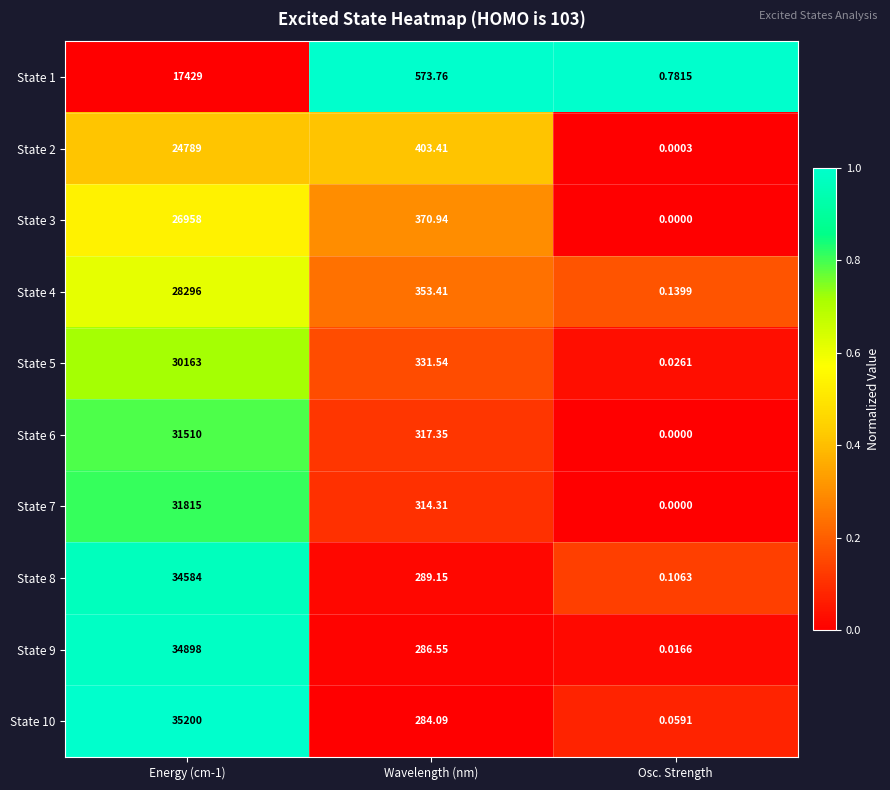

How many values in the State 10 series exceed 284?

2